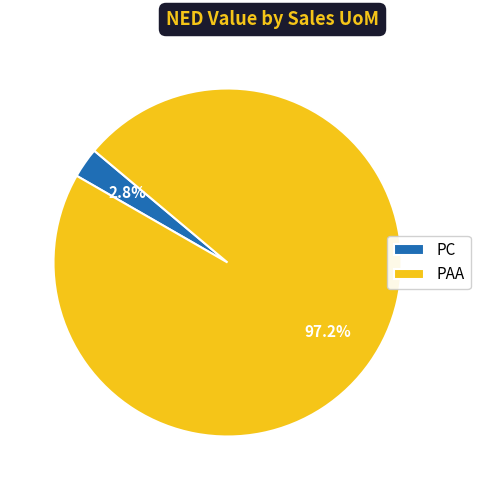

Does PC represent more than half of the total?

No